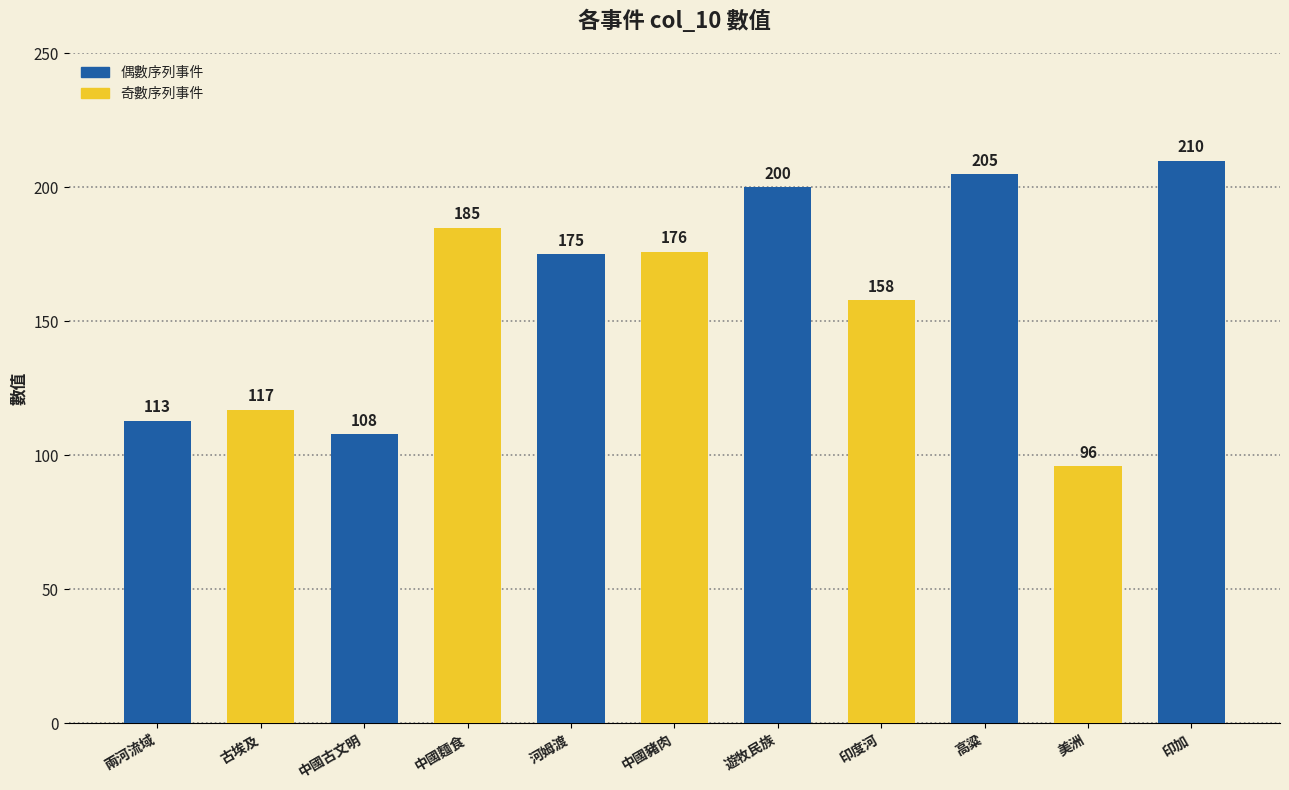

How many categories are shown in the chart?

11